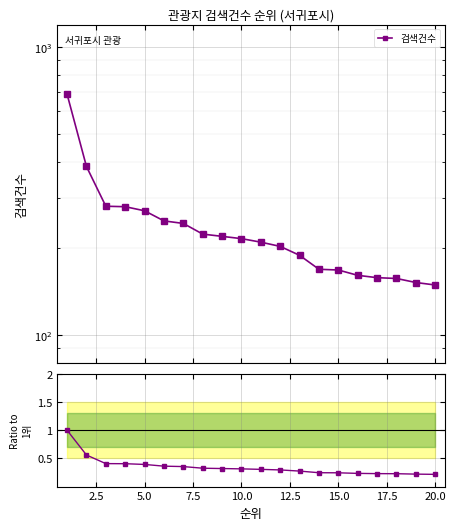

True or false: there are more than 2 points higher than both neighbors.

False